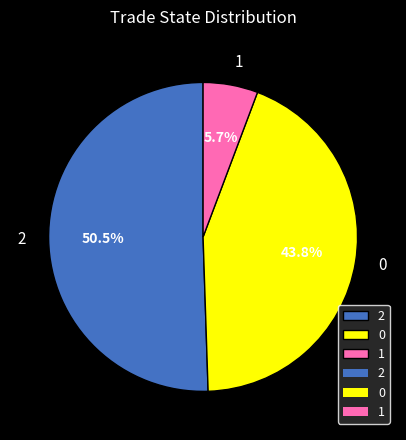

Is the sum of 0 and 1 greater than half?

No